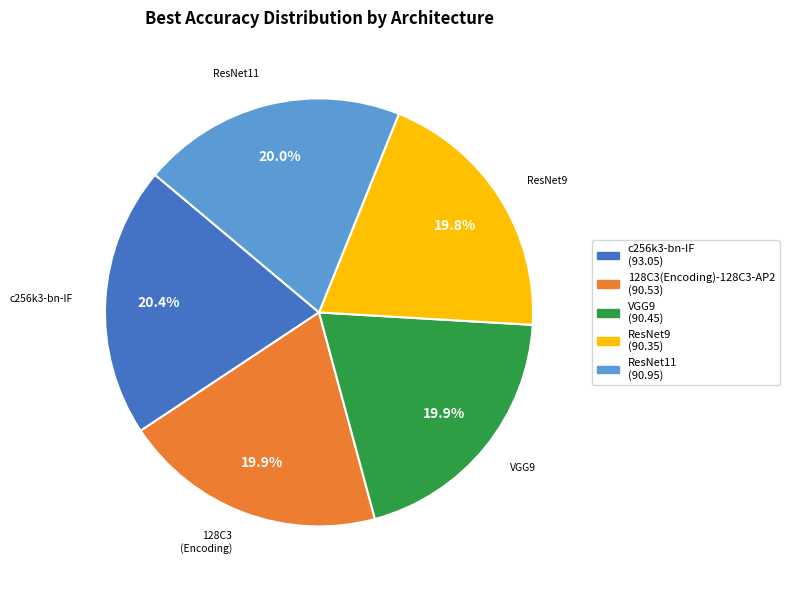

Count the number of slices in the pie.

5